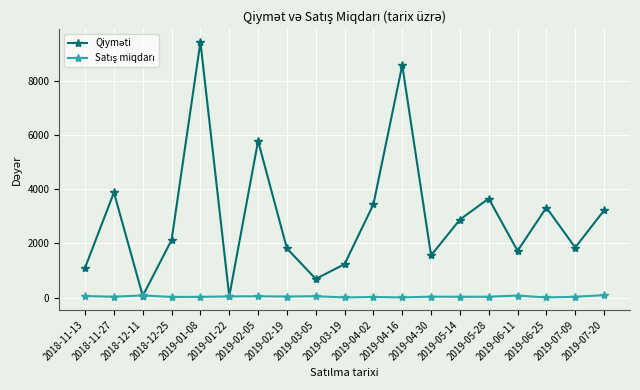

At which category is the sum across all series the highest?

2019-01-08